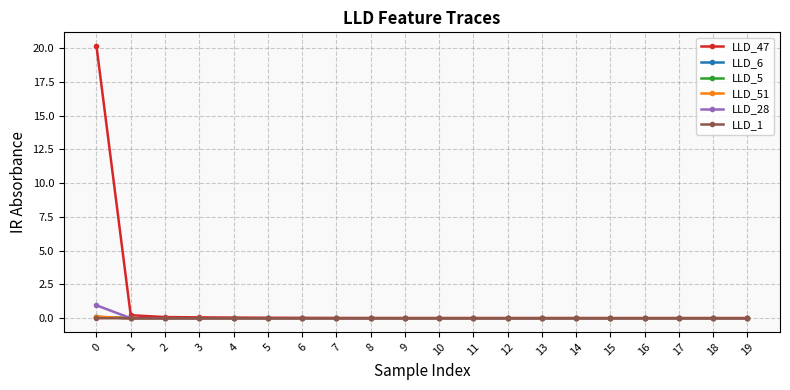

Which series has the largest range (max minus min)?

LLD_47